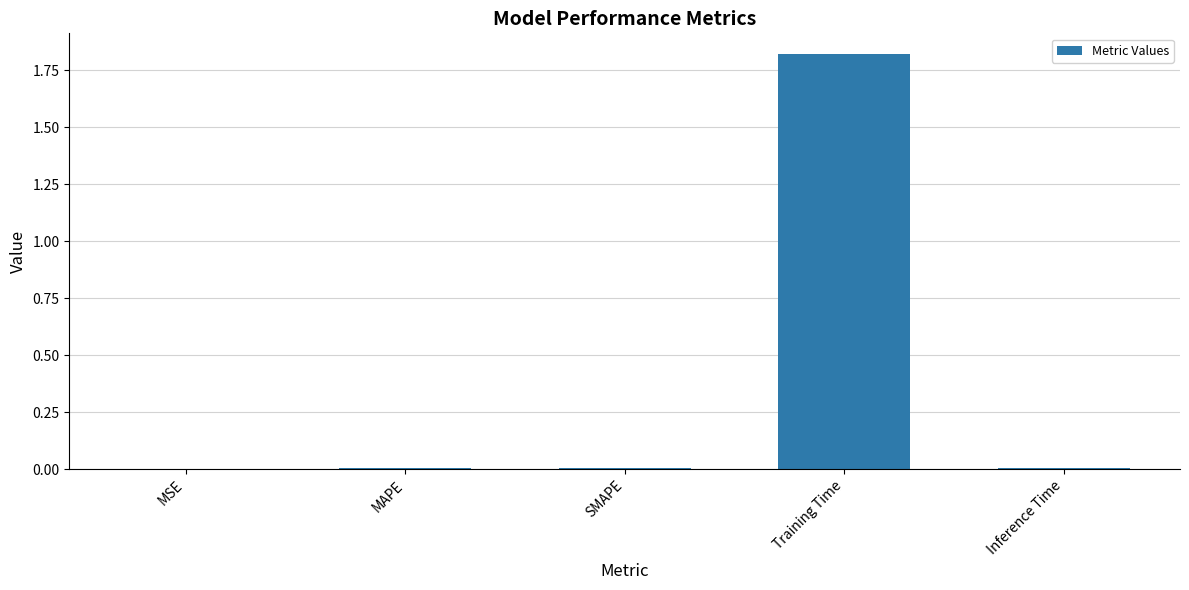

Which category has the highest value across all series?

Training Time